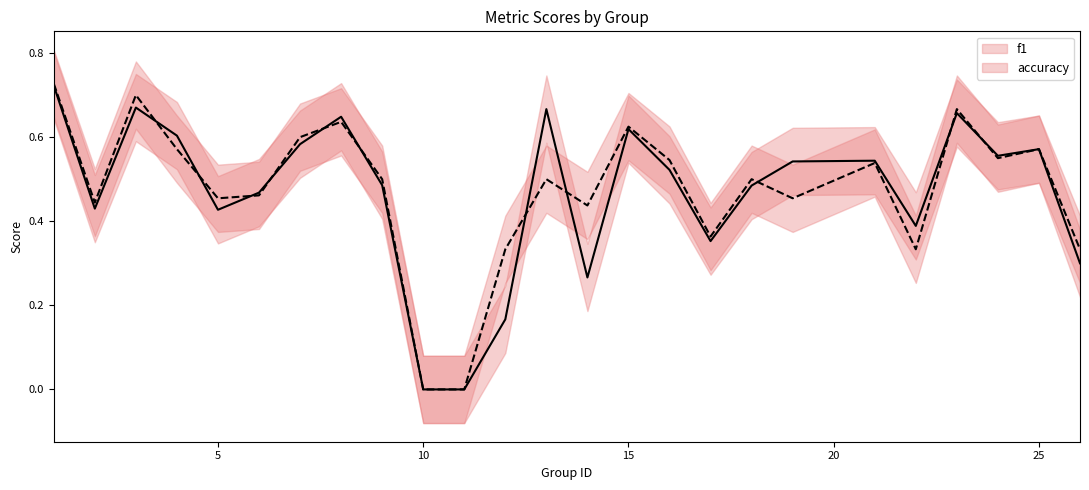

Is this an area chart (filled region under the line)?

No